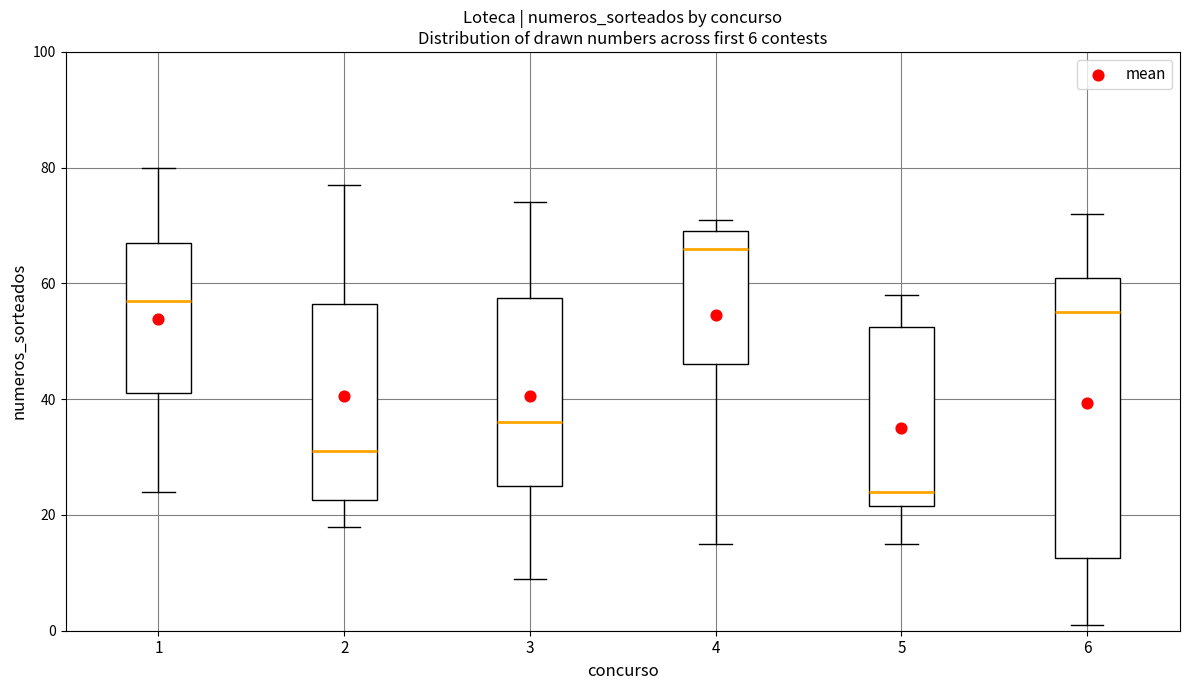

Which box is the tallest, from its lower edge to its upper edge?

6